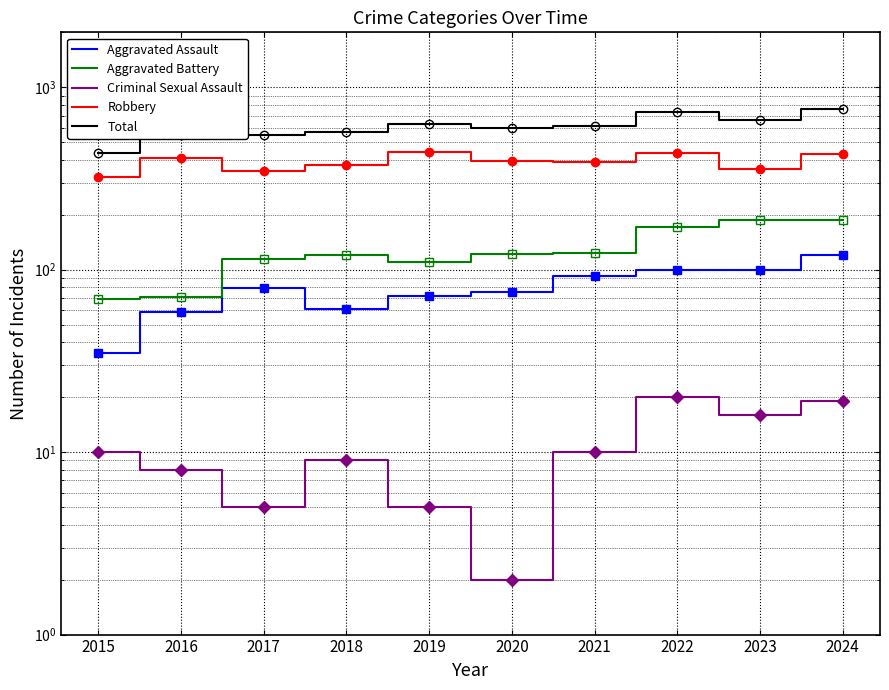

At which category does Aggravated Assault reach its first local peak?

2017